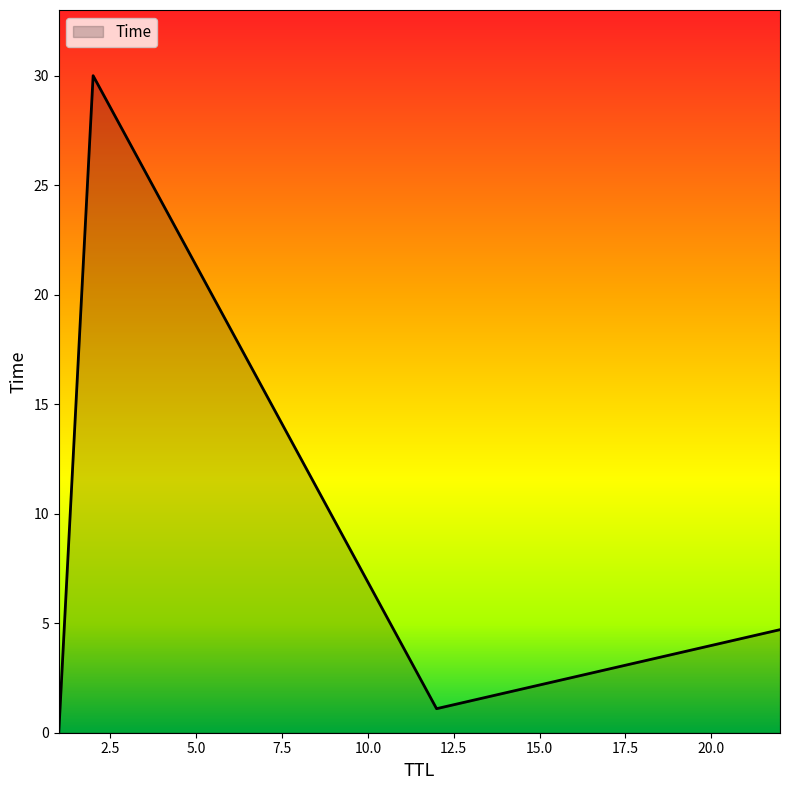

True or false: the data has more than 0 interior local peaks.

True